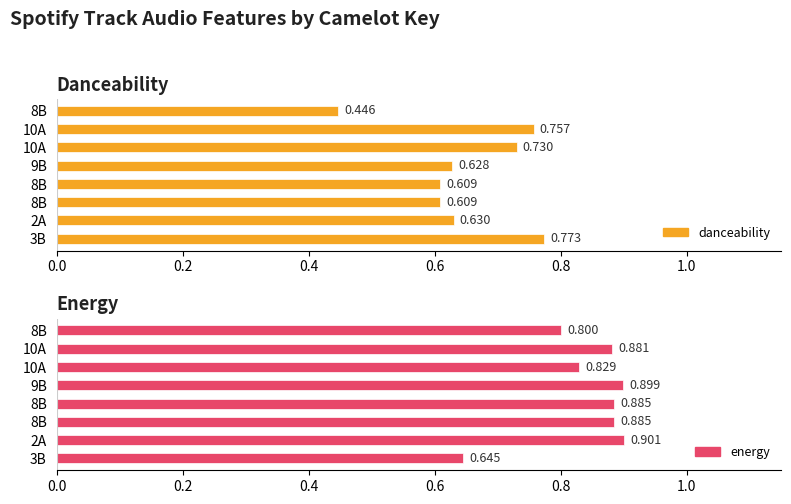

What are all the series names shown in the legend?

danceability, energy